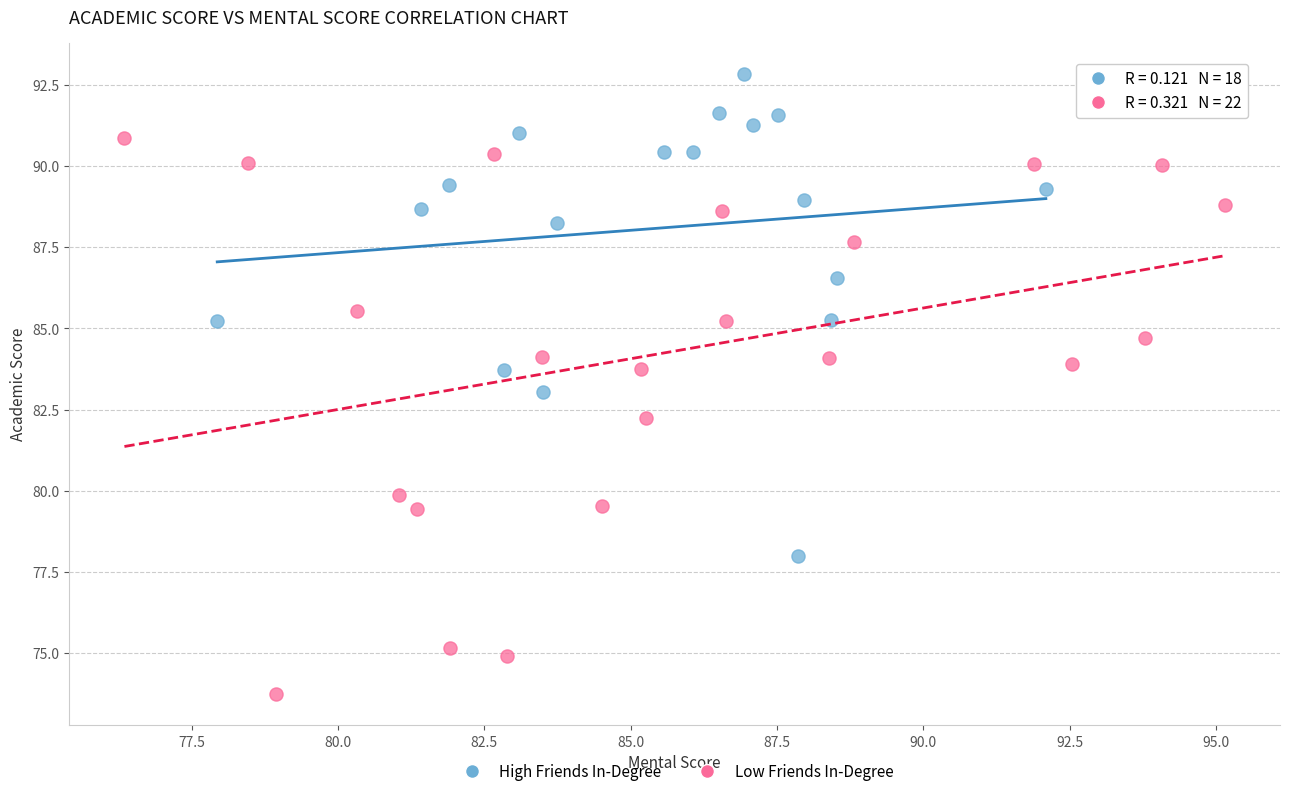

Which series has the largest Y range (max minus min)?

Low Friends In-Degree